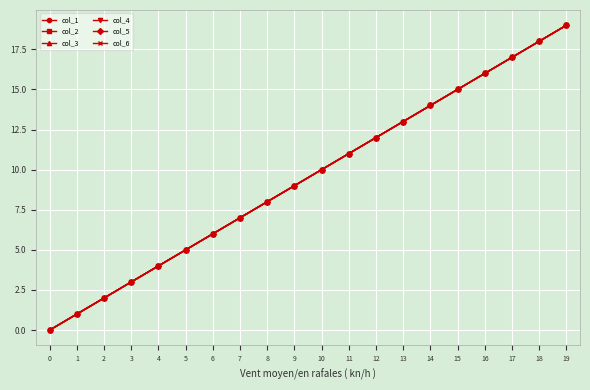

Does the chart have visible grid lines?

Yes